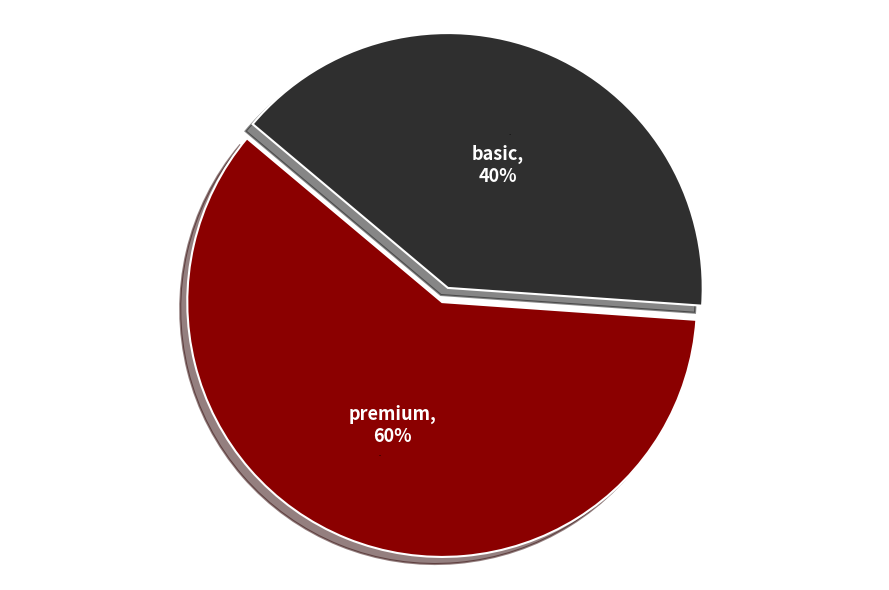

To the nearest percent, what is the difference between the premium and basic slice percentages?

20%